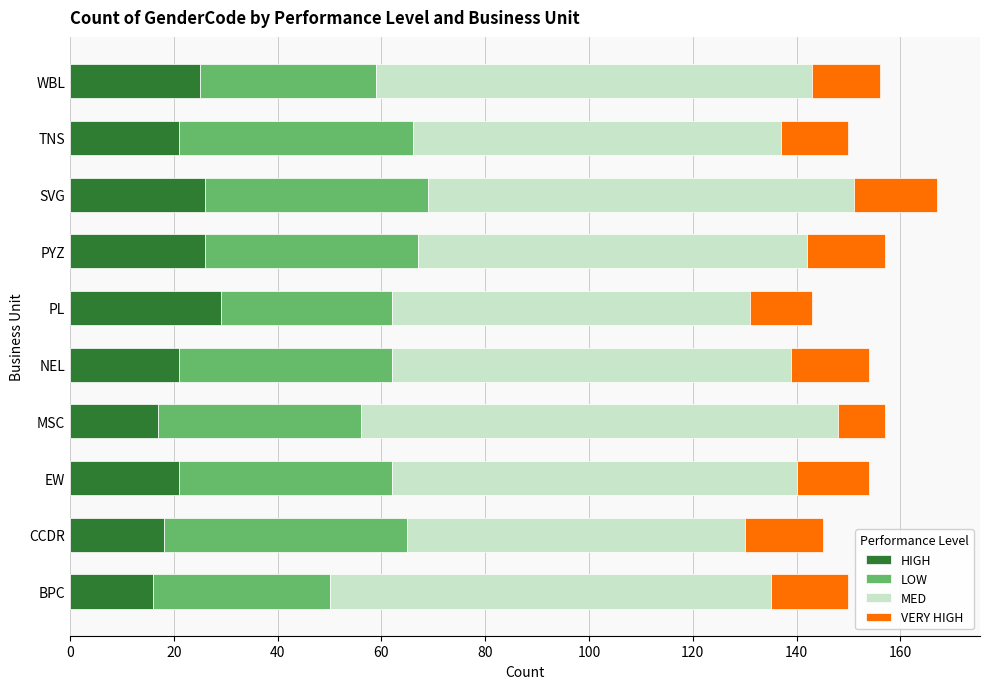

What is the sum of all HIGH values?

220